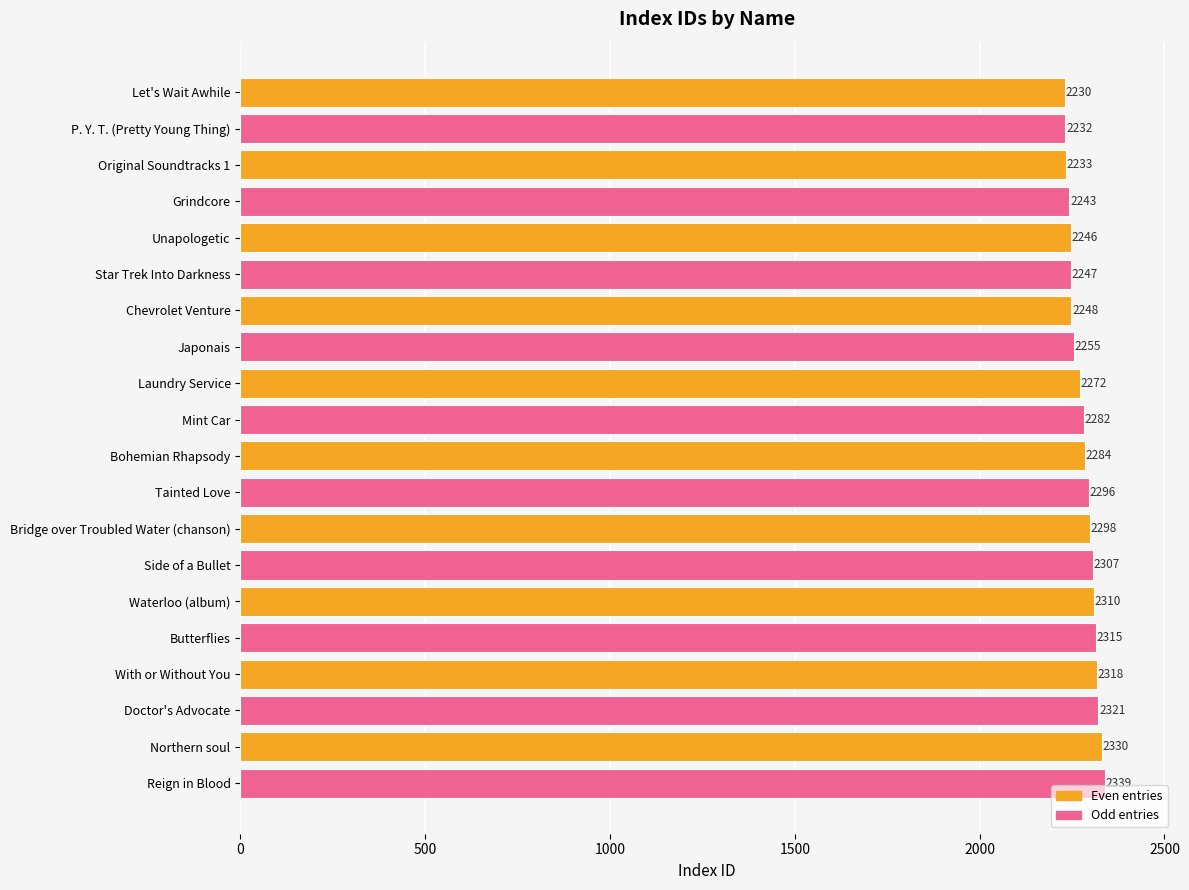

Are the bars grouped side by side (vs. stacked)?

No